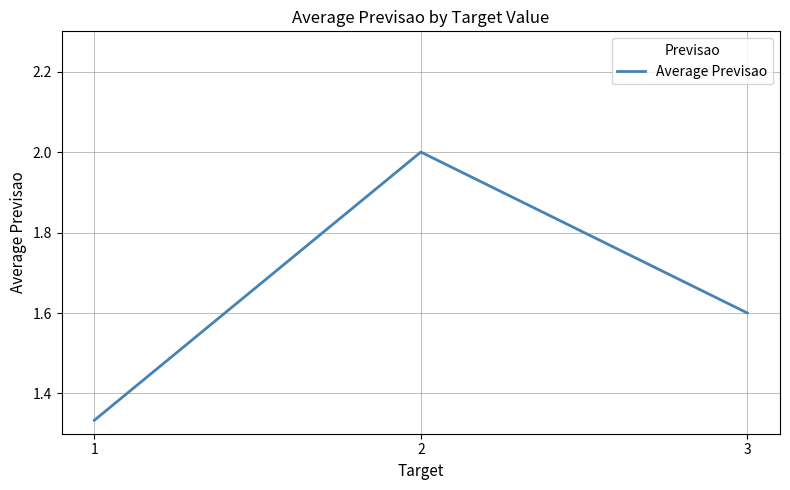

Read the value at 3.

1.6